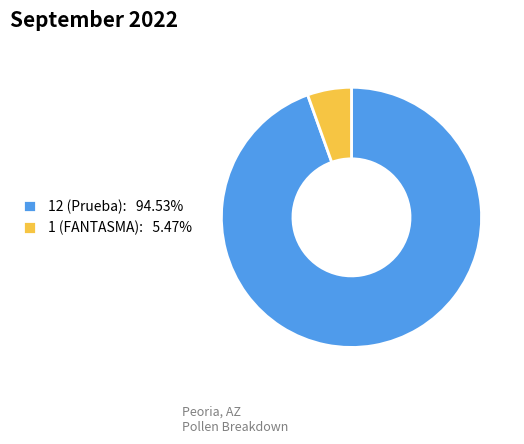

Combined, do 12 (Prueba): 94.53% and 1 (FANTASMA): 5.47% account for over 50%?

Yes